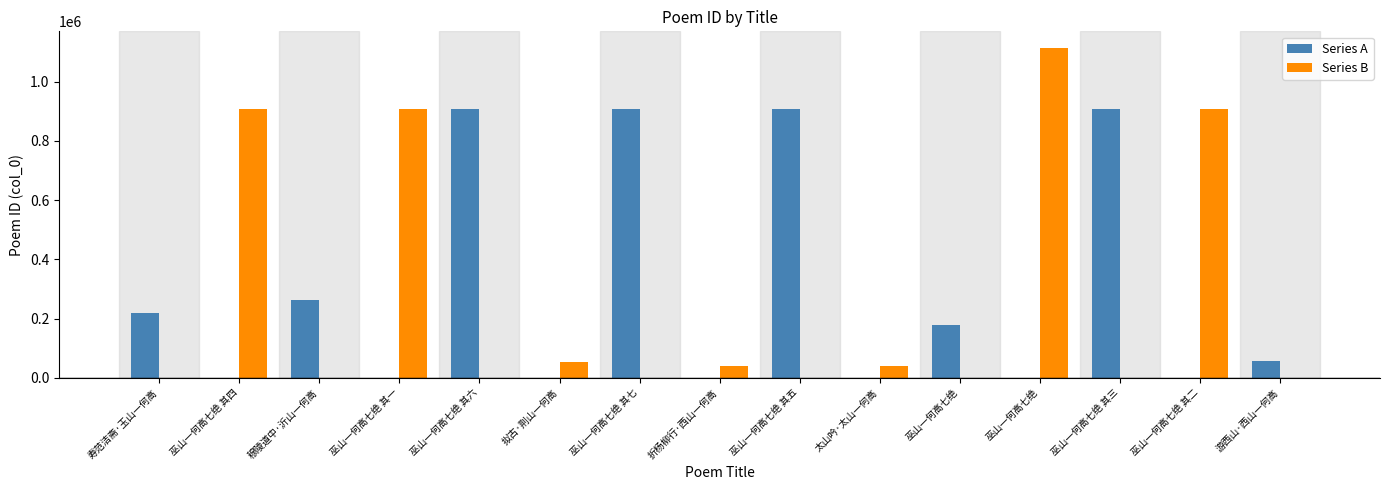

Which category has the lowest value across all series?

巫山一何高七绝 其四